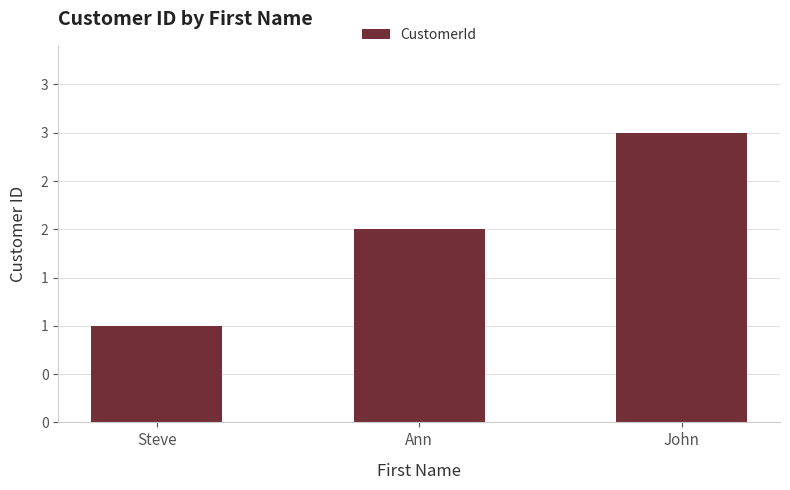

Does the chart contain any negative values?

No